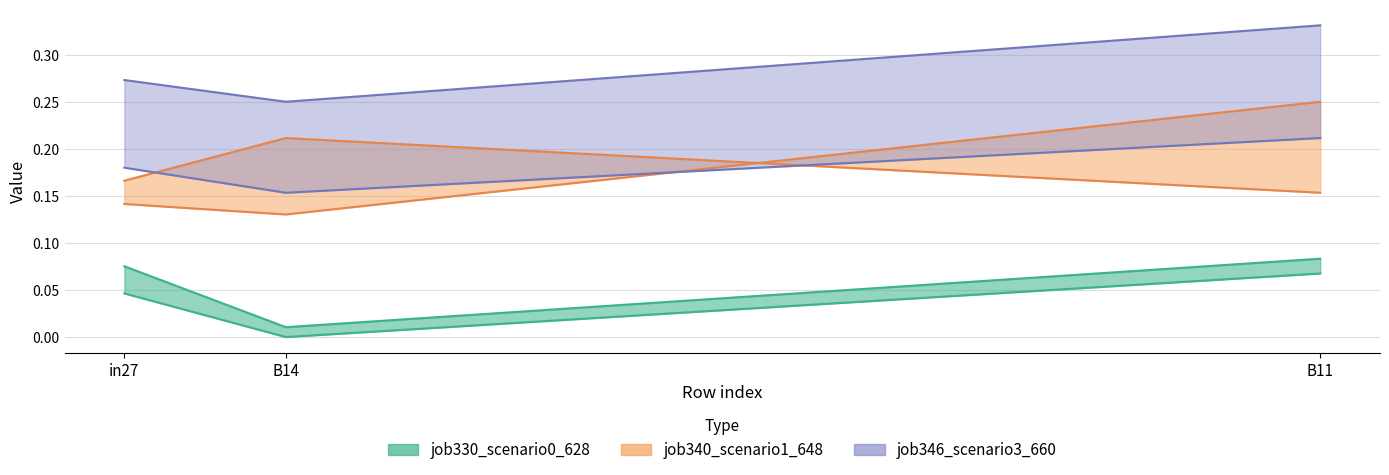

What is the difference between the highest and lowest values at B14?

0.3